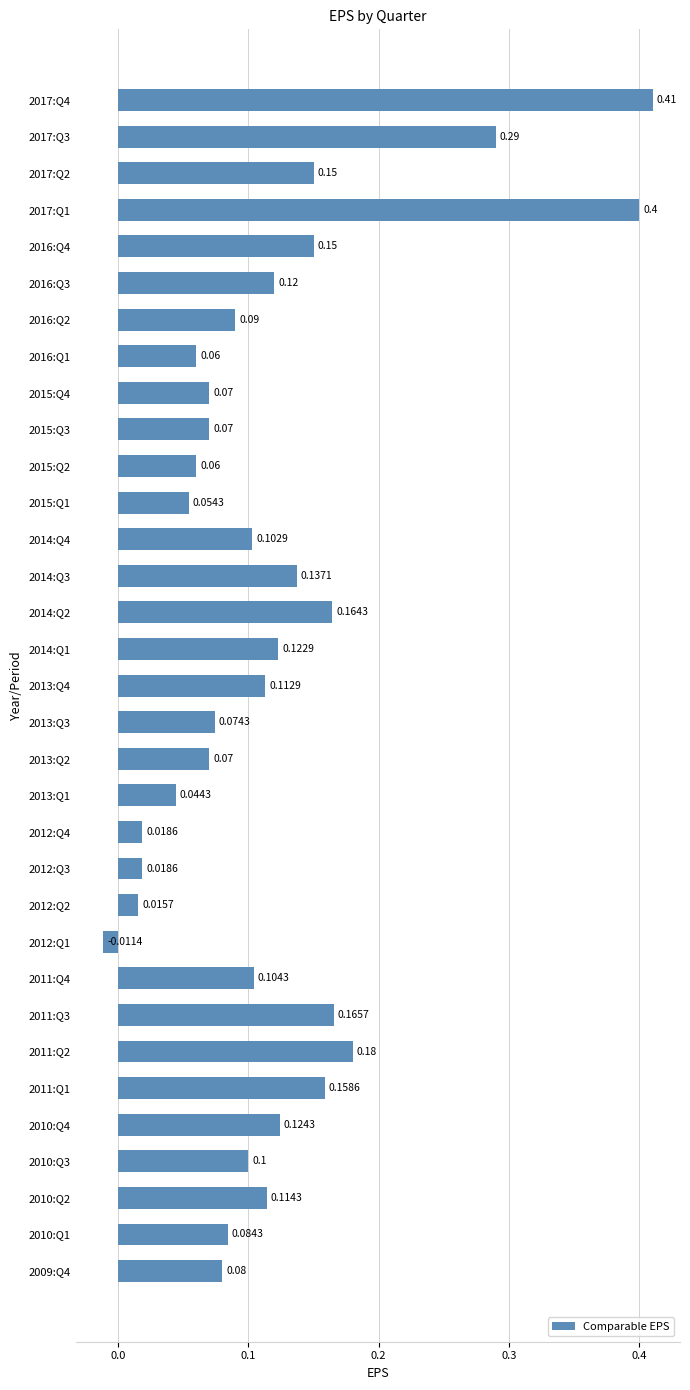

What is the sum of all values?

3.9